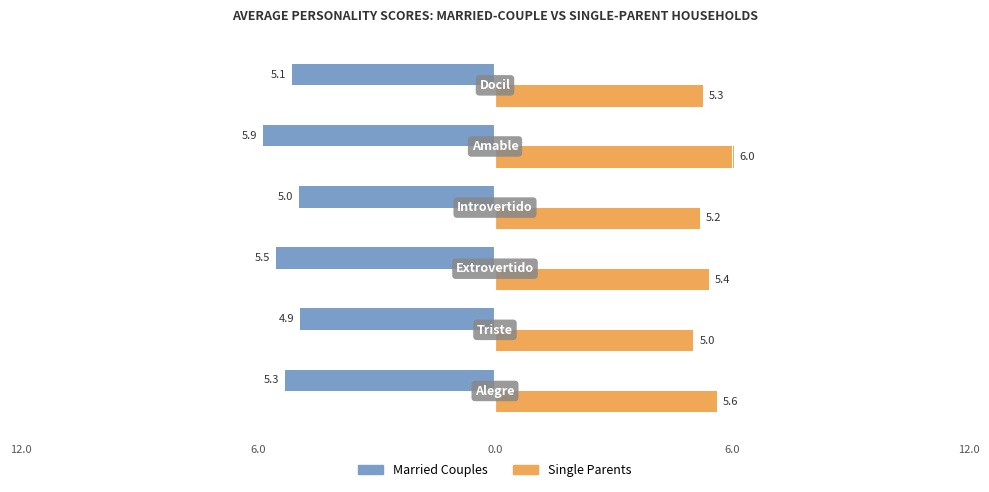

How many series are shown in this chart?

2